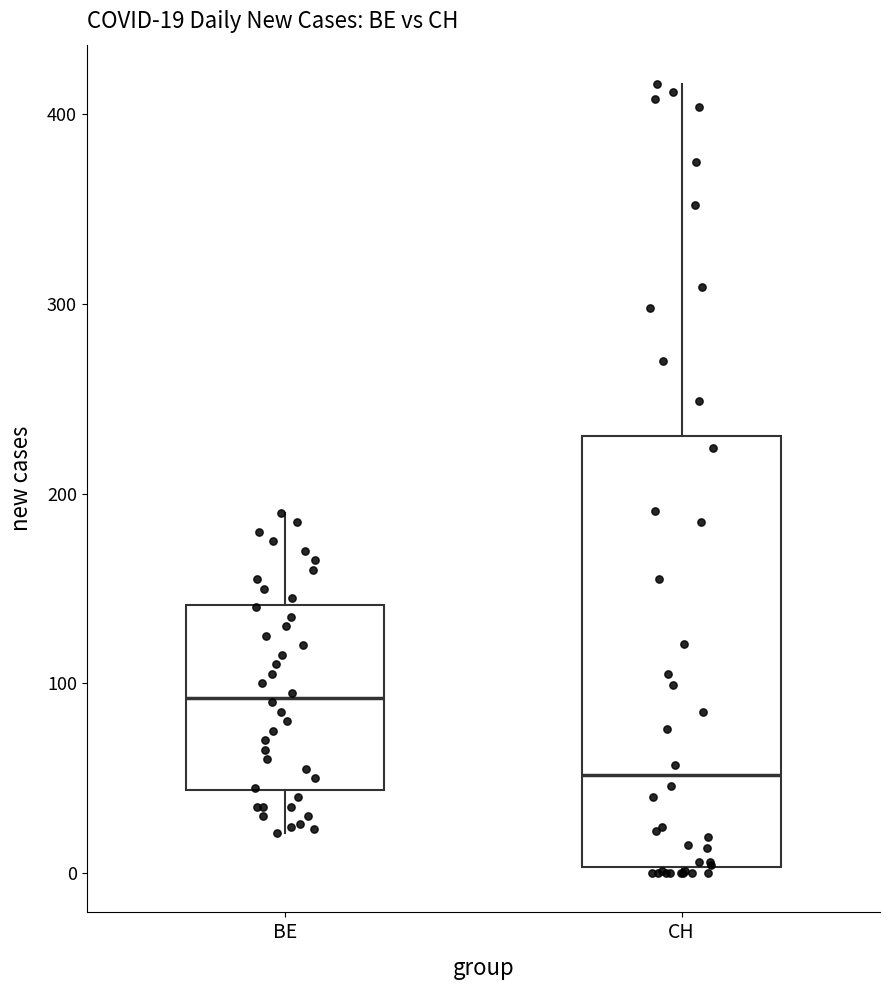

Comparing the boxes themselves (not the whiskers), which one is the tallest?

CH